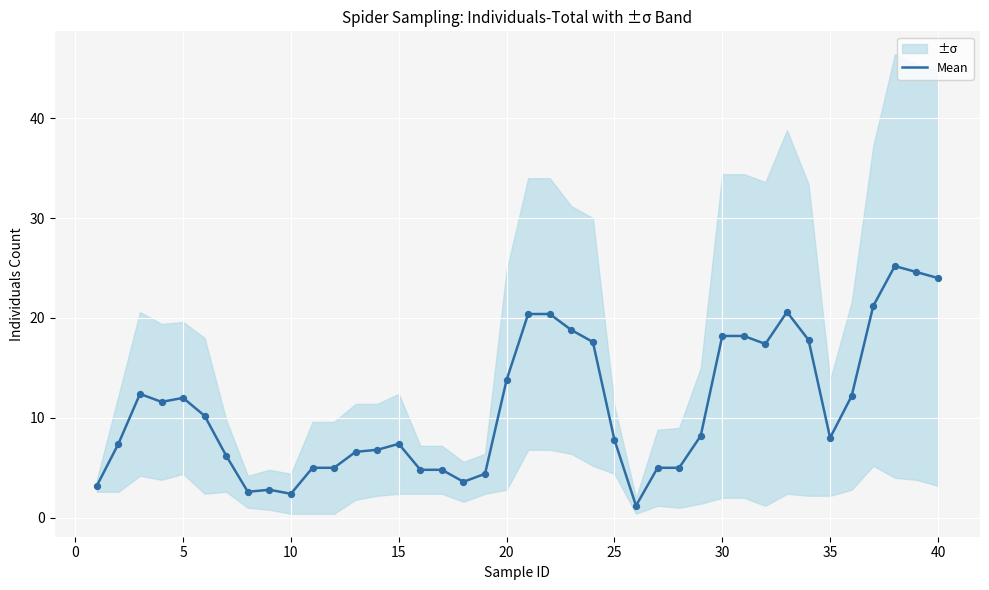

The Mean series shows 7.4 at 15. True or false?

True